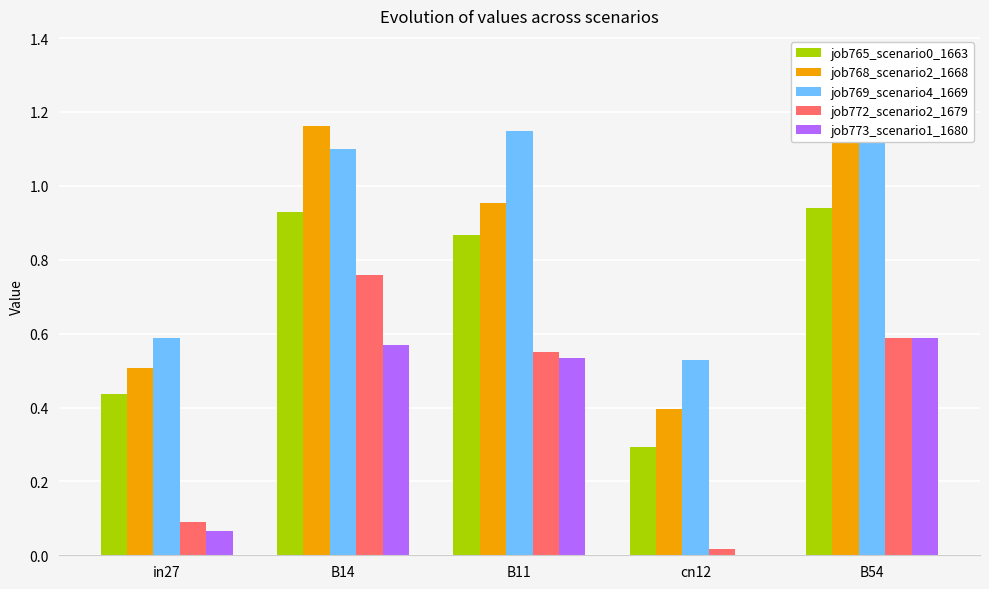

What is the label of the 4th bar from the right?

B14